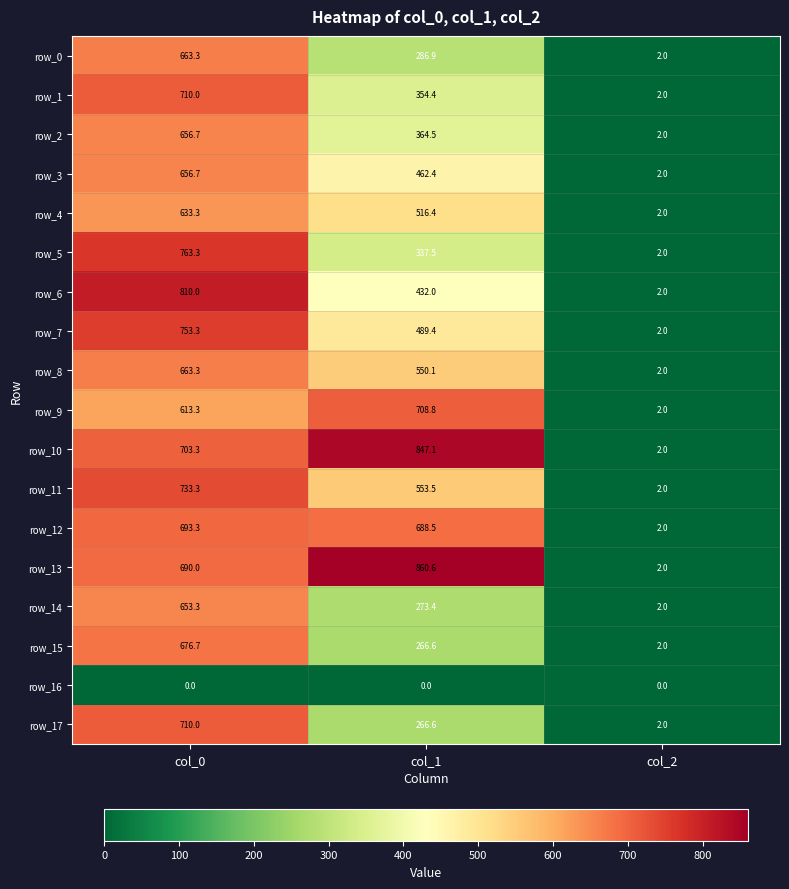

How many distinct data groups are displayed?

18